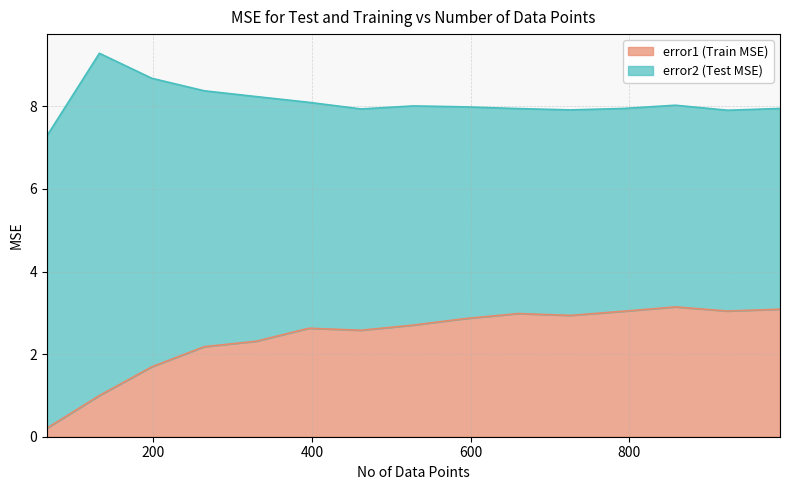

How many data points does each series have?

15